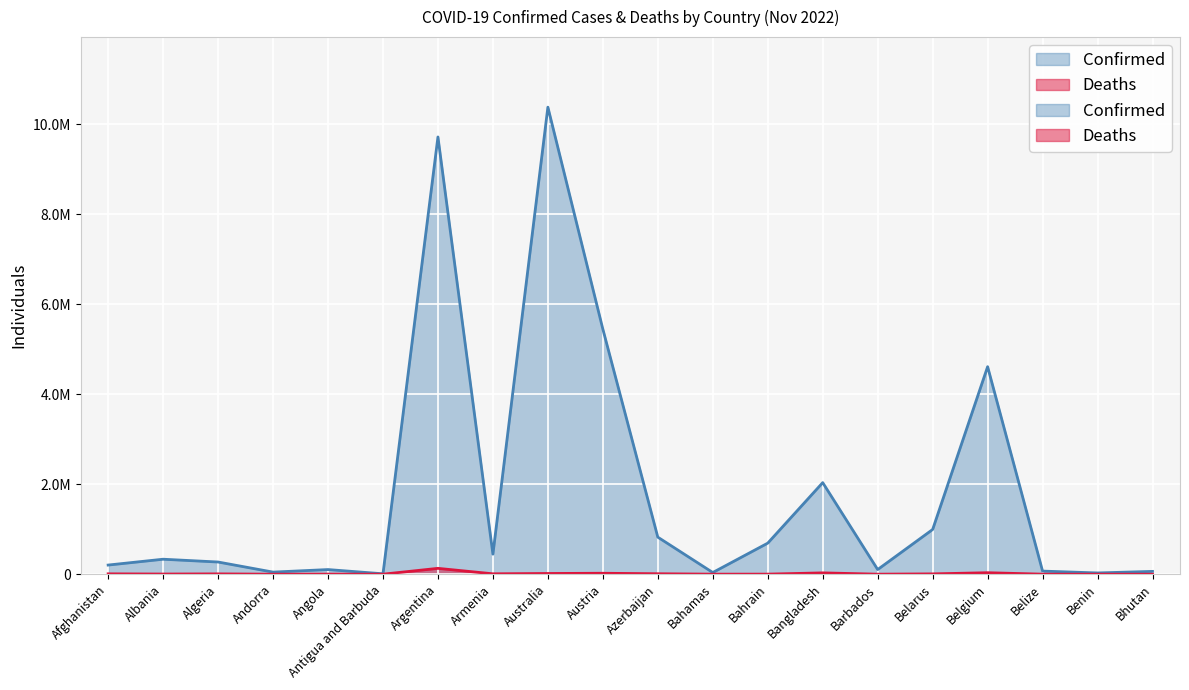

At Angola, list the series in order from largest to smallest.

Confirmed, Deaths